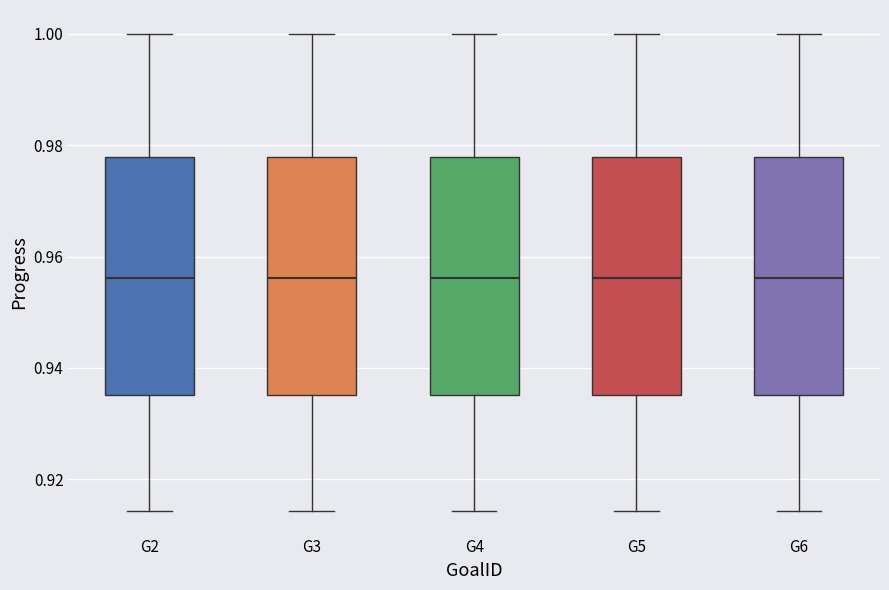

Where does the upper whisker of the box for G3 end on the y-axis? The values are not printed on the chart, so give them approximately, as read against the axis.

1.000